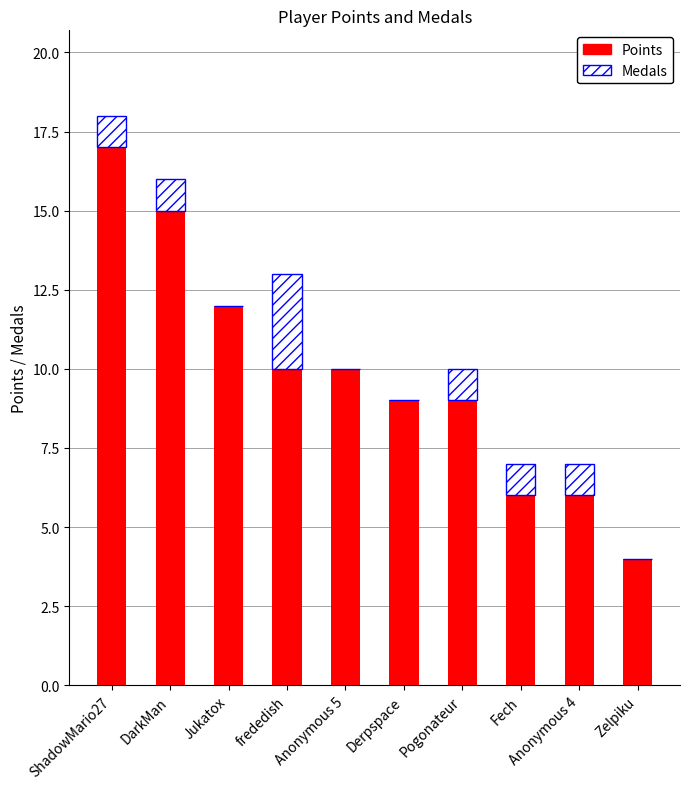

What is the highest value of the Points series?

17